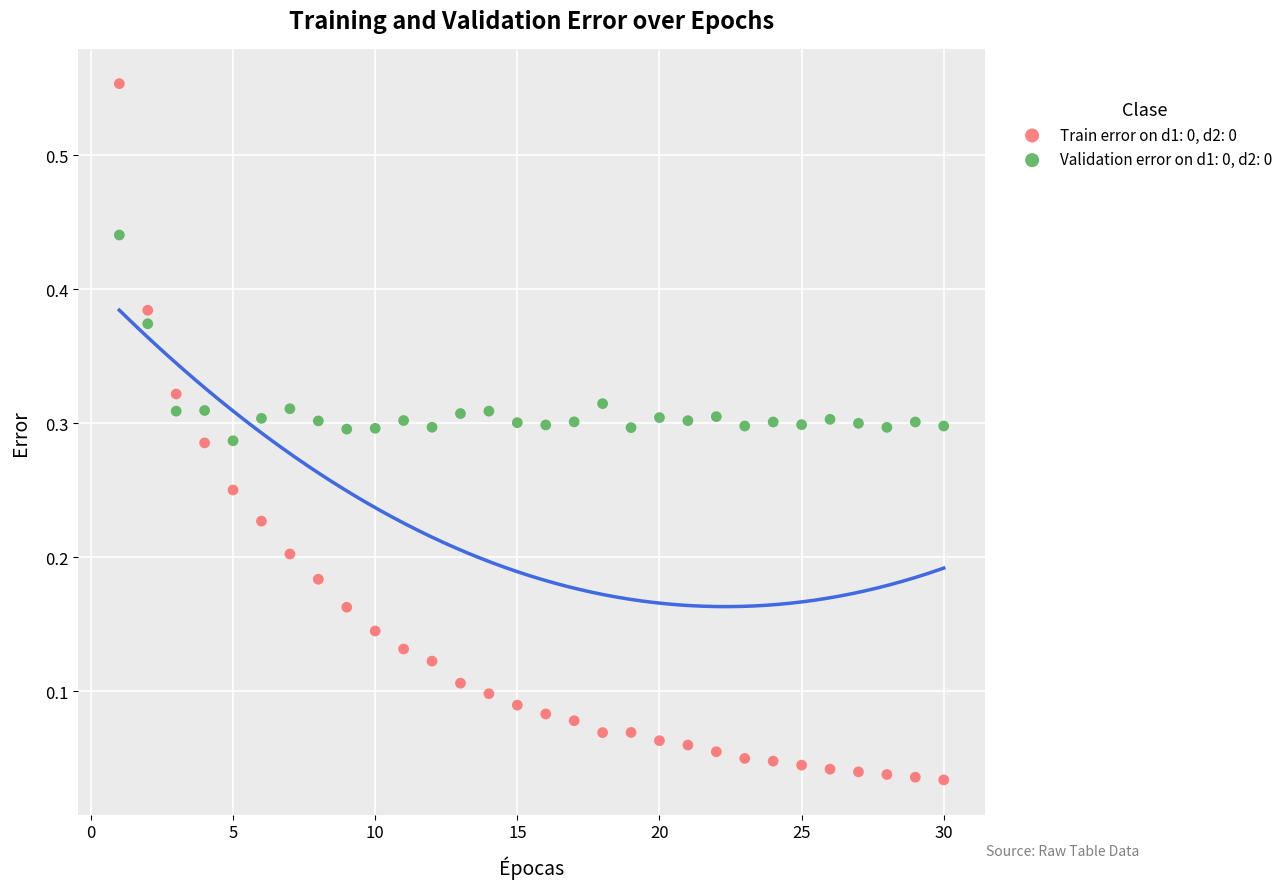

Across all data points, what is the range of Y values (max minus min)?

0.5